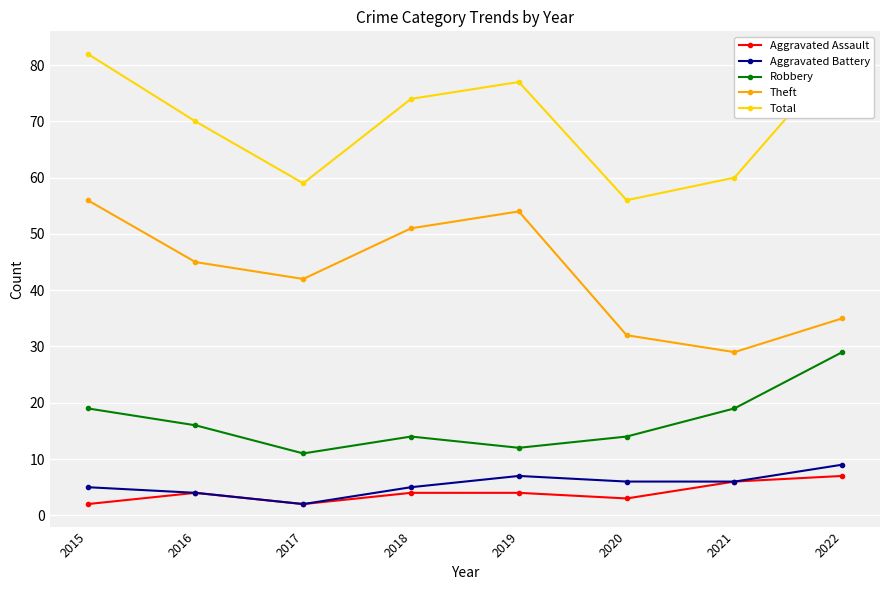

Which category has the lowest value in the Theft series?

2021